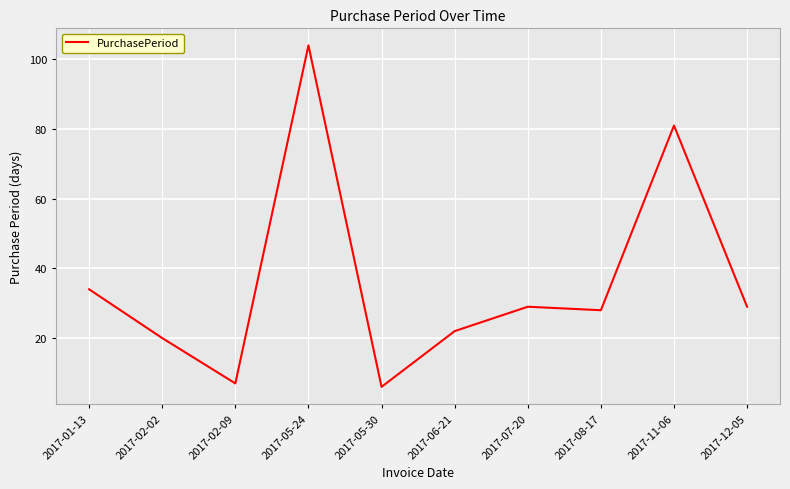

What is the change in value from 2017-02-02 to 2017-11-06?

+61